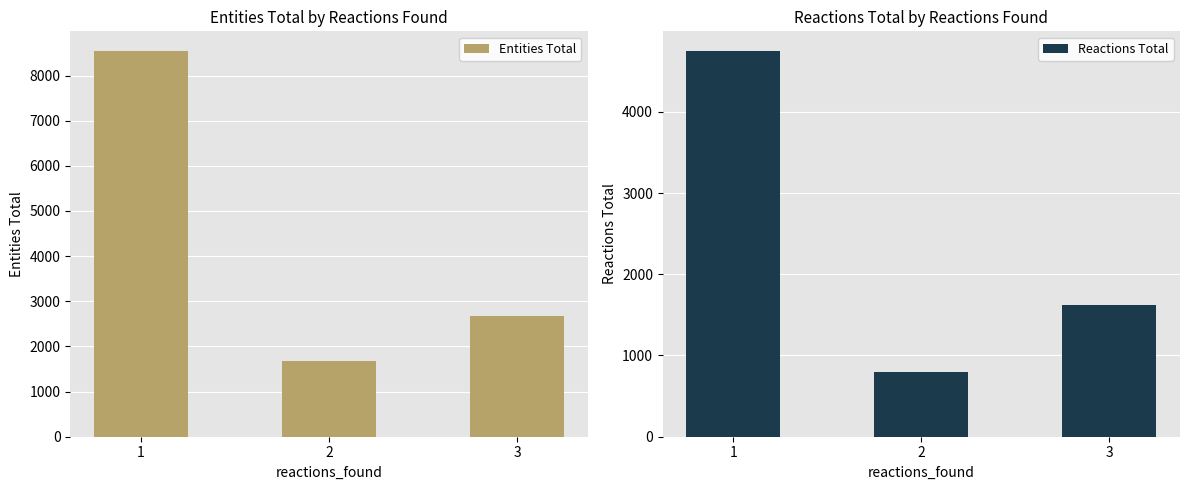

True or false: Entities Total has a value of 2858 at 2.

False